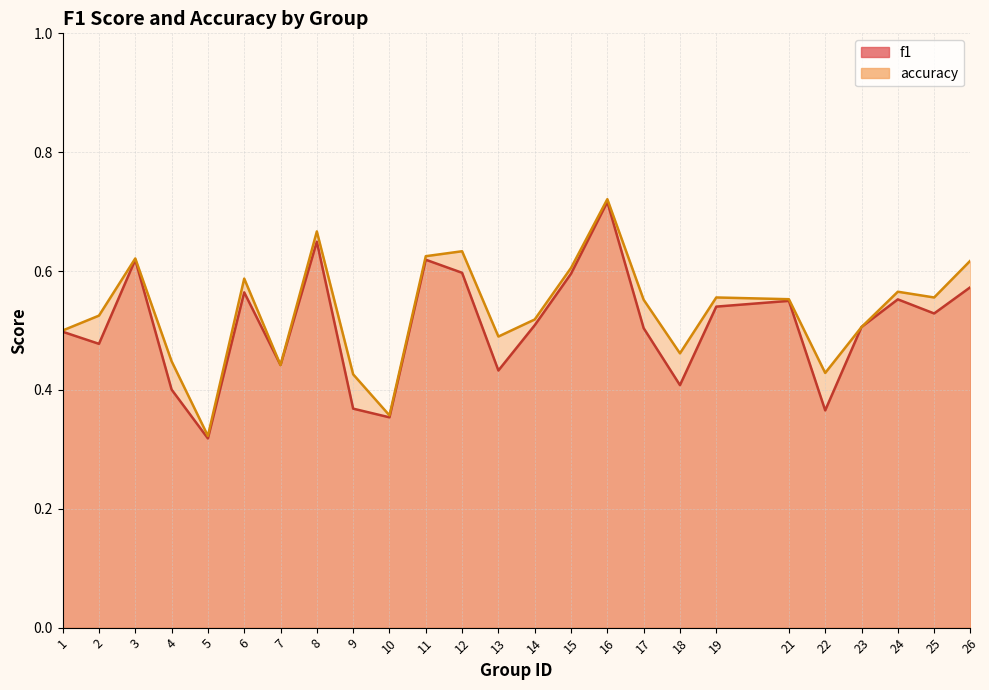

At which label does accuracy reach its peak?

16